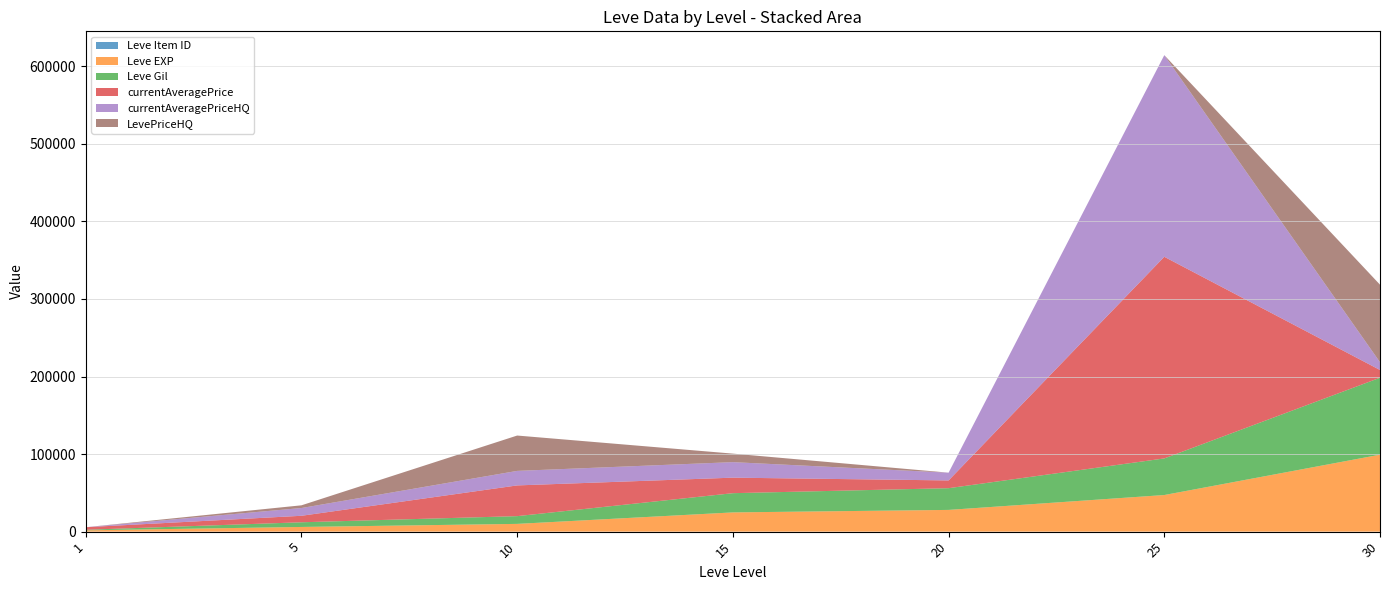

Reading left to right, transcribe all the data shown in this chart.

Leve Item ID: 1=1	5=1	10=1	15=1	20=1	25=1	30=1
Leve EXP: 1=1690	5=6030	10=9990	15=24790	20=28010	25=47200	30=99220
Leve Gil: 1=690	5=6030	10=9990	15=24790	20=28010	25=47200	30=99220
currentAveragePrice: 1=3307	5=8378	10=39615	15=20013	20=10000	25=260000	30=10000
currentAveragePriceHQ: 1=0	5=10004	10=18721	15=20013	20=10000	25=260000	30=10000
LevePriceHQ: 1=0	5=3500	10=45585	15=10984	20=0	25=0	30=99999